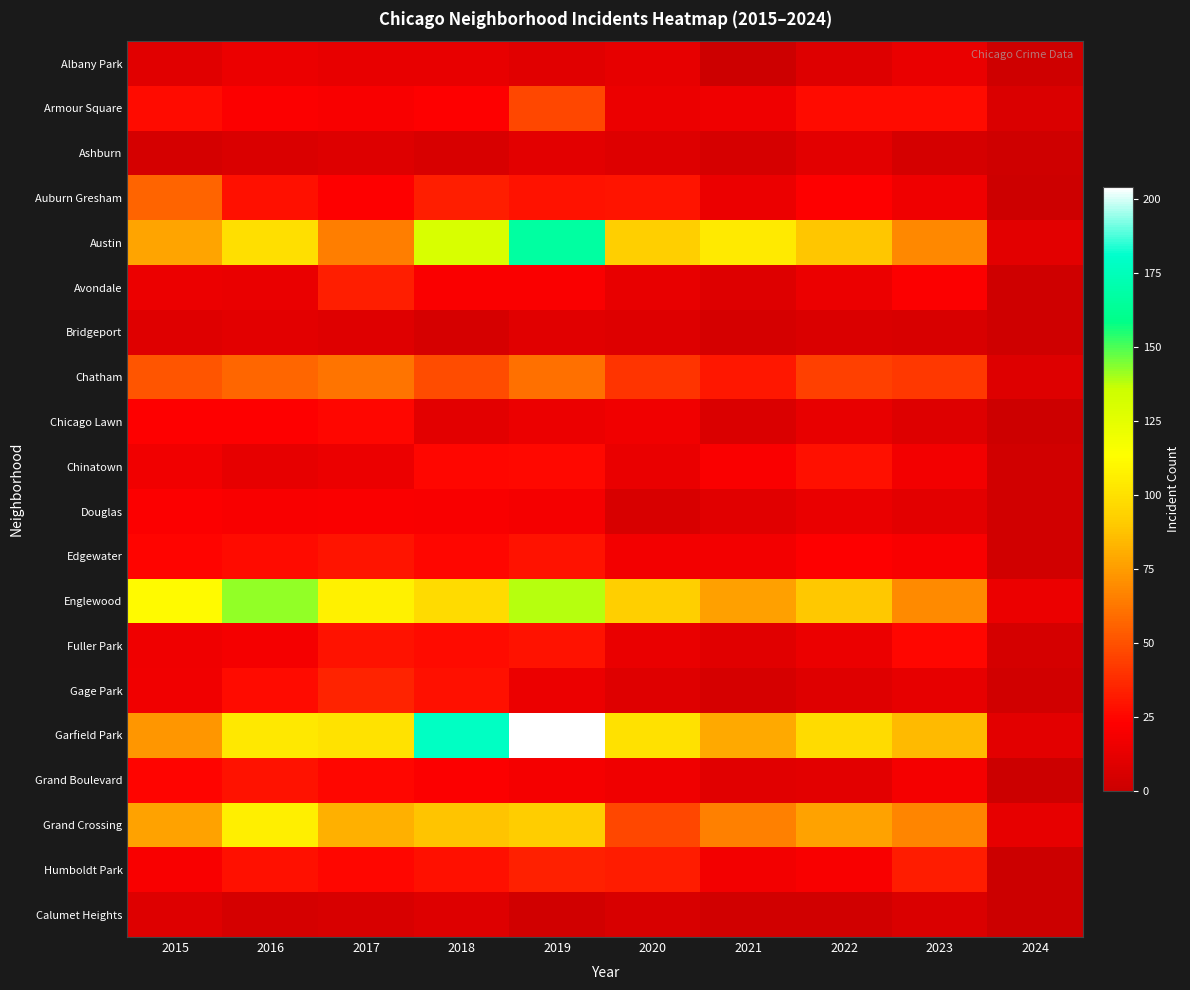

What is the difference between the highest and lowest values at 2023?

81